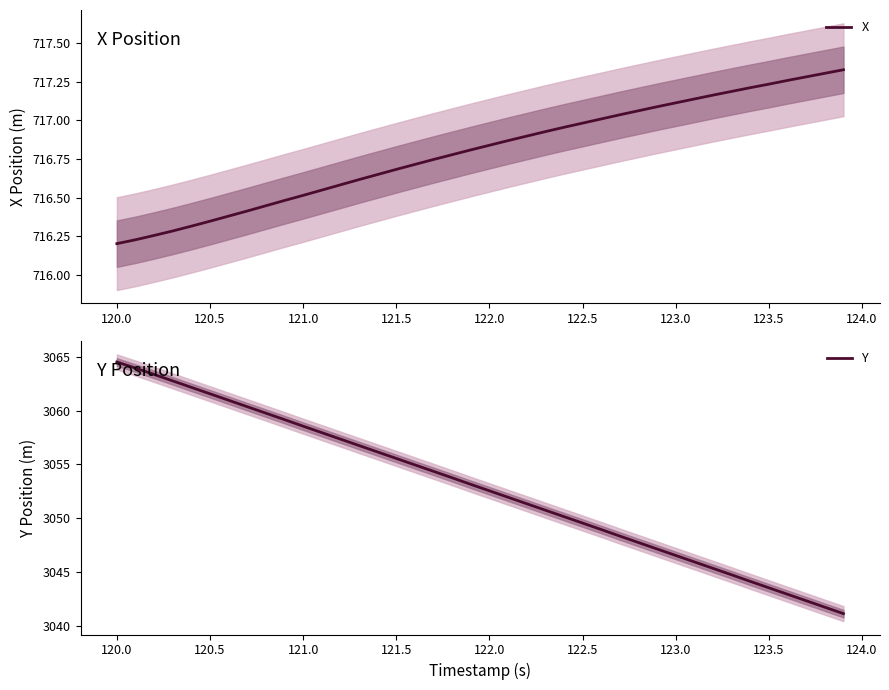

What is the lowest value of the Y series?

3041.1